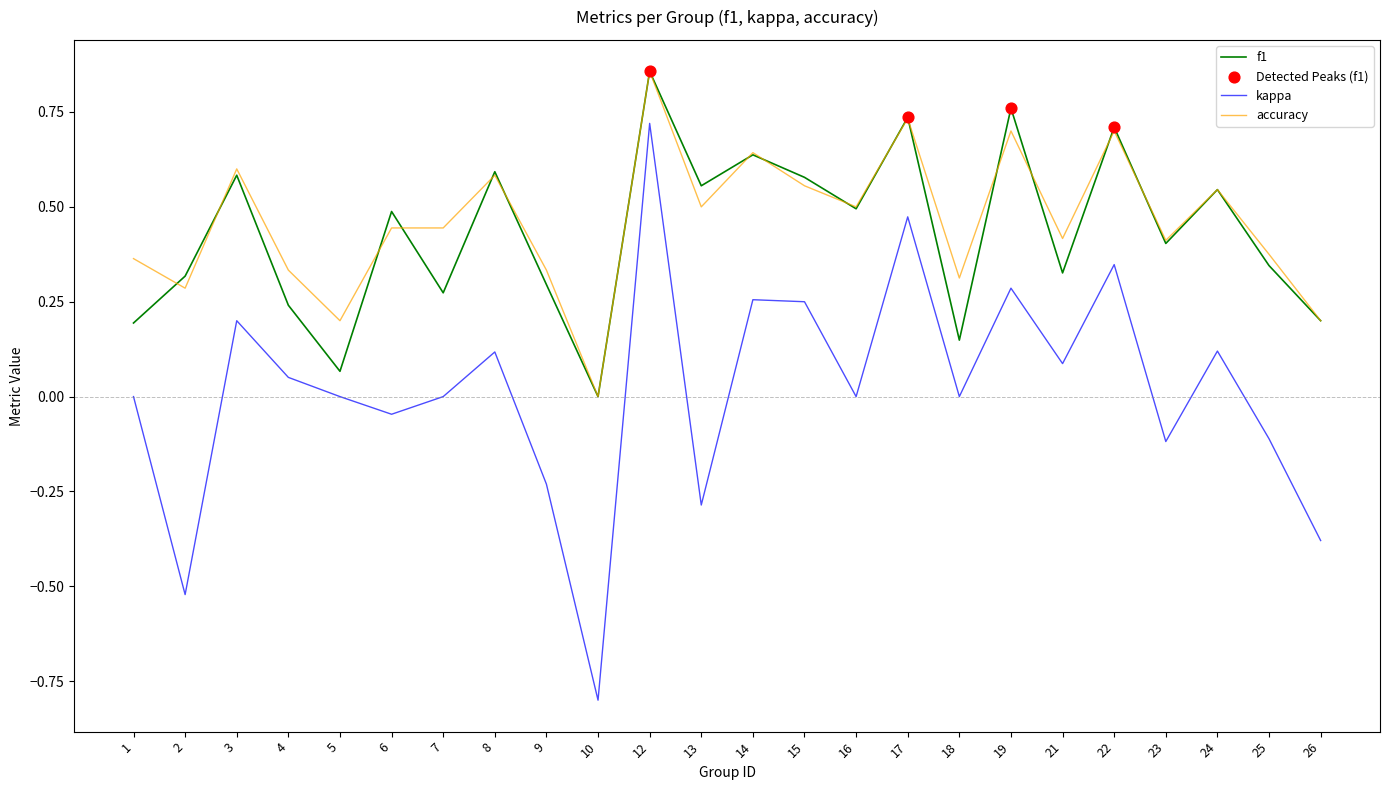

At which category is the sum across all series the highest?

12